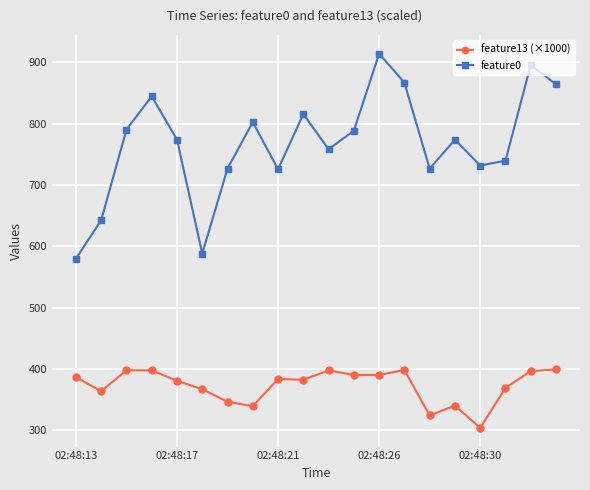

How many data points does each series have?

20